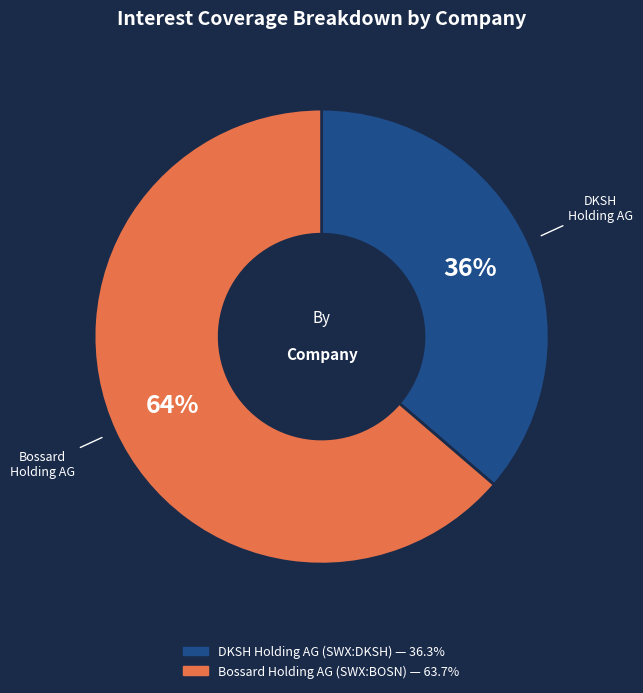

To the nearest percent, what is the combined percentage of DKSH Holding AG (SWX:DKSH) and Bossard Holding AG (SWX:BOSN)?

100%